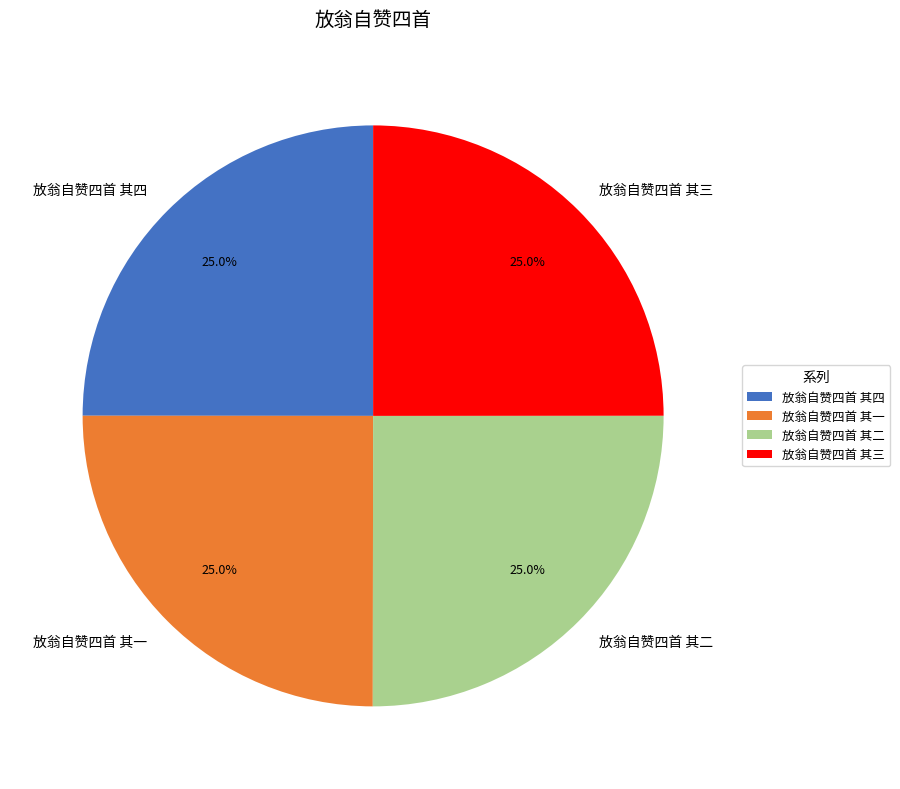

How many slices are in this pie chart?

4